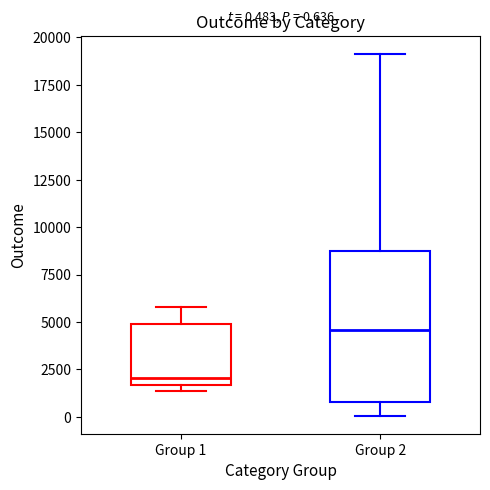

Comparing the boxes themselves (not the whiskers), which one is the tallest?

Group 2